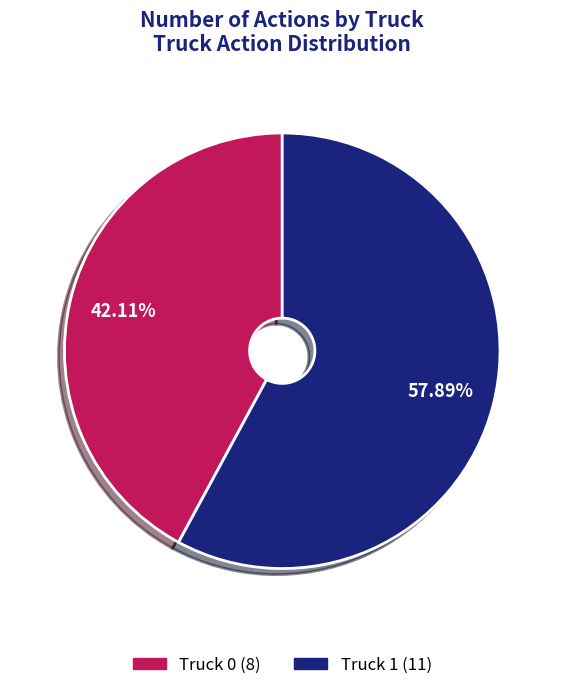

What is the ratio of the value at Truck 1 (11) to the value at Truck 0 (8)?

1.4